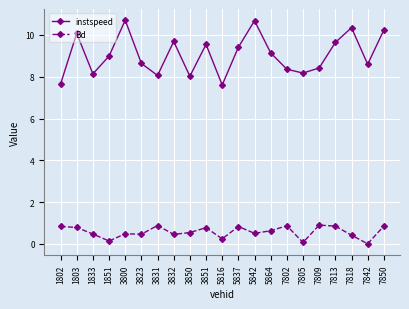

In instspeed, how many points are higher than both neighbors (excluding endpoints)?

6